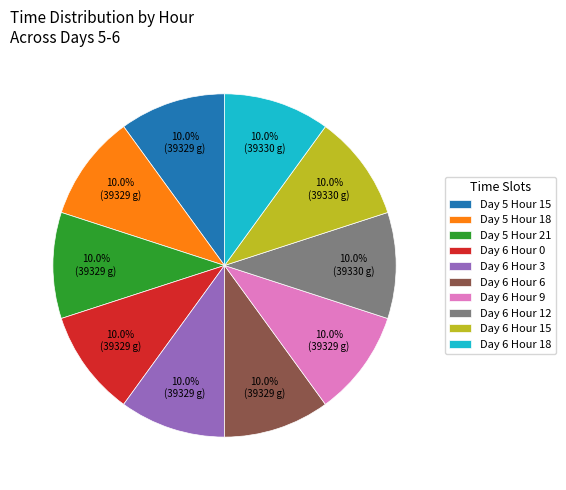

What percentage do Day 6 Hour 3 and Day 6 Hour 15 together represent?

20.0%